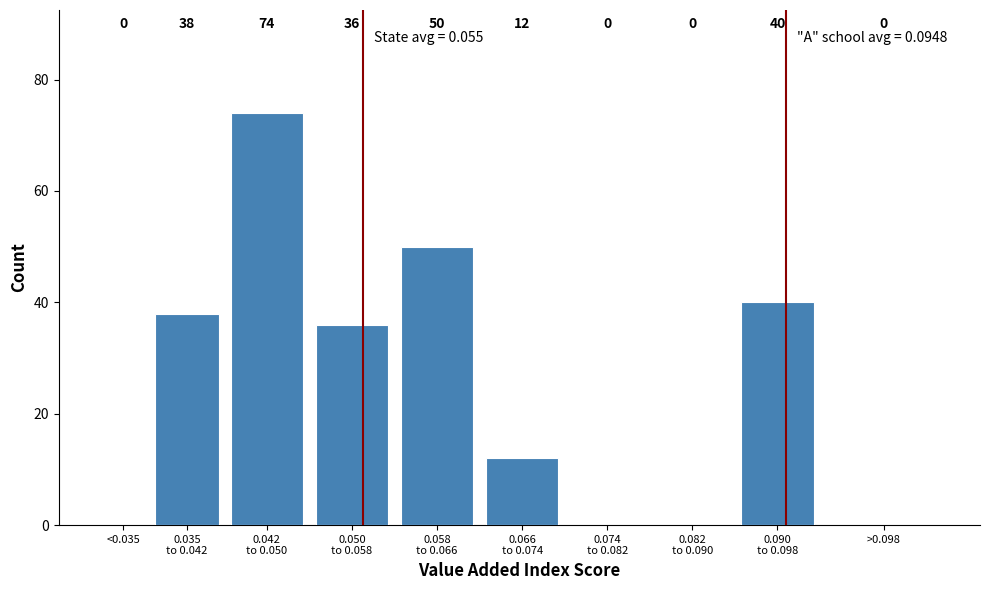

True or false: the data shows 0 at >0.098.

True